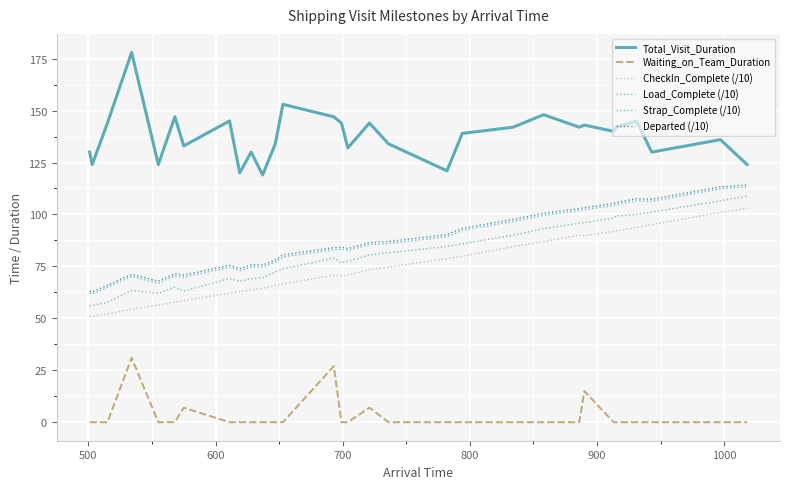

List the series in order of their peak value, lowest first.

Waiting_on_Team_Duration, CheckIn_Complete (/10), Load_Complete (/10), Strap_Complete (/10), Departed (/10), Total_Visit_Duration